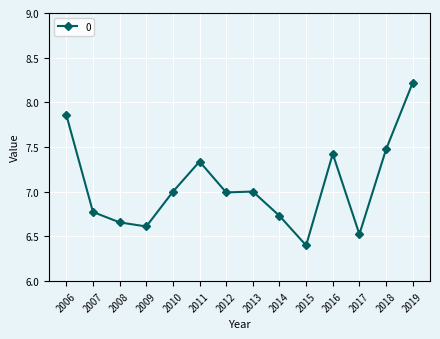

Where does the data first go above 7?

2006